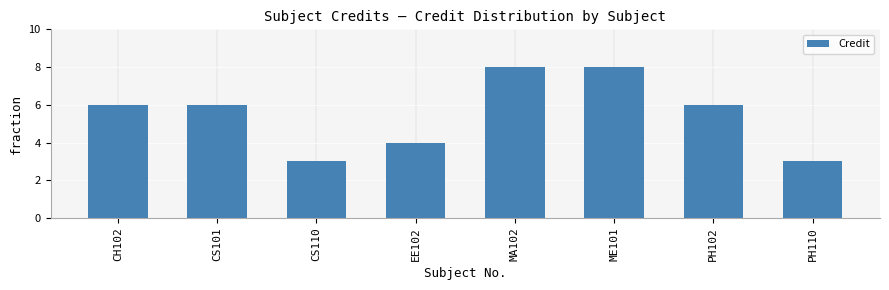

How many data points does each series have?

8